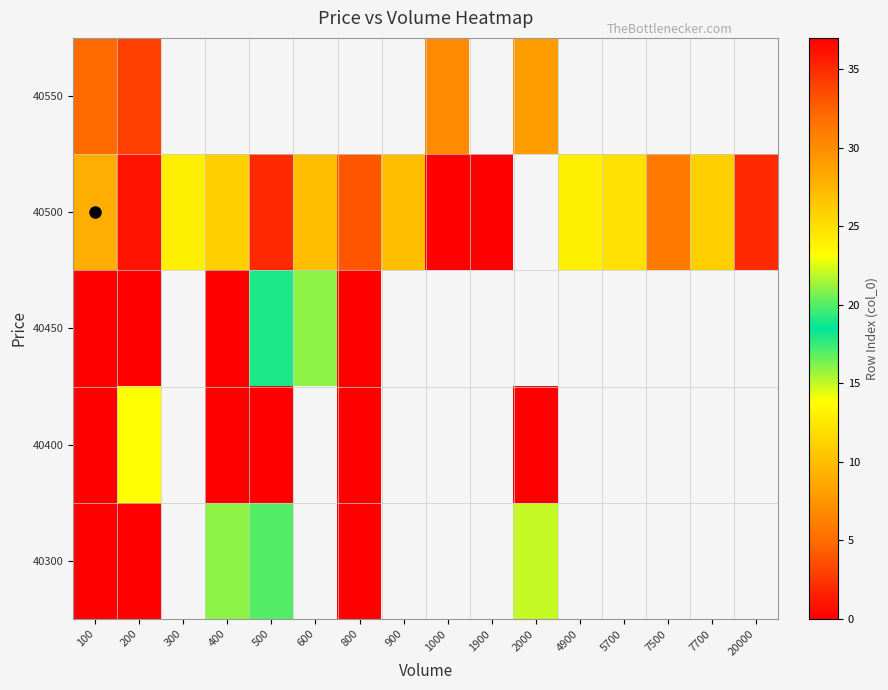

Is the value of 40400 at 200 greater than the value of 40450 at 1900?

No